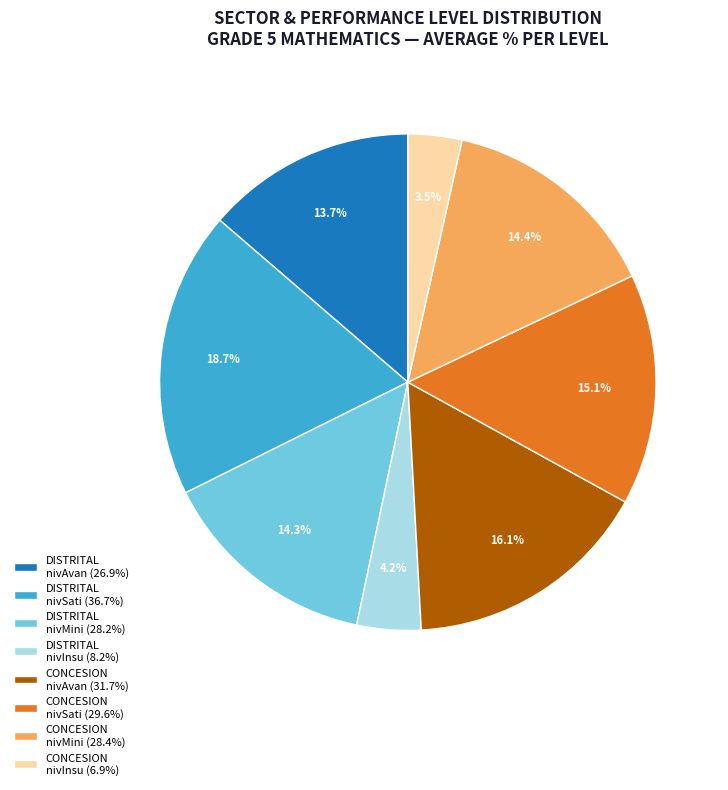

How much of the chart is everything except CONCESION nivMini (28.4%)?

85.6%